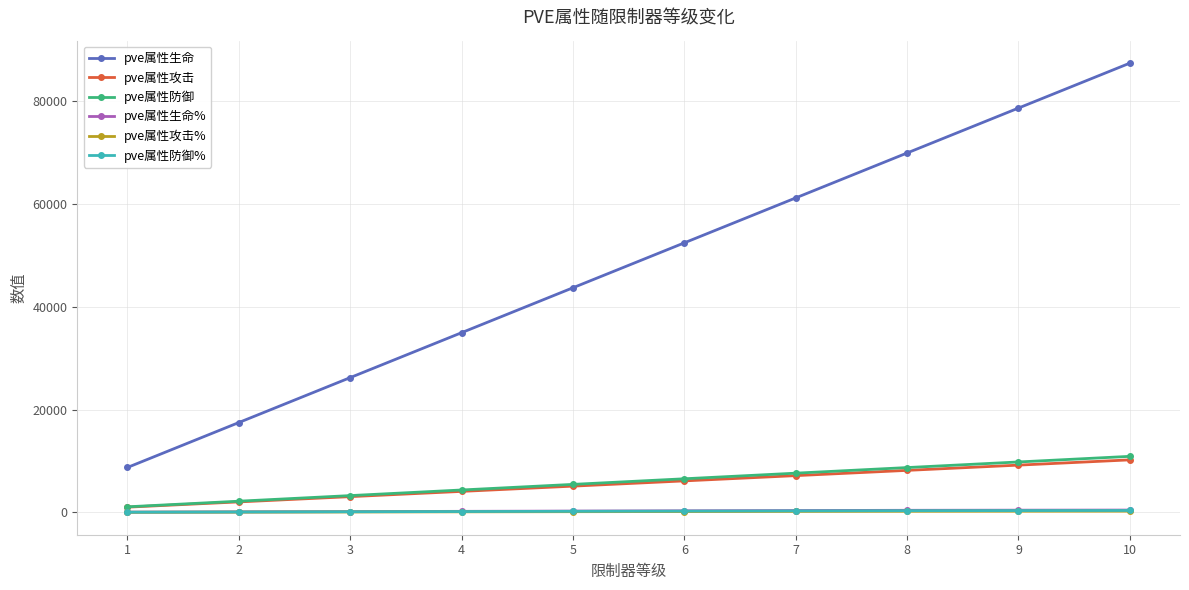

What is the maximum value shown in the chart?

87418